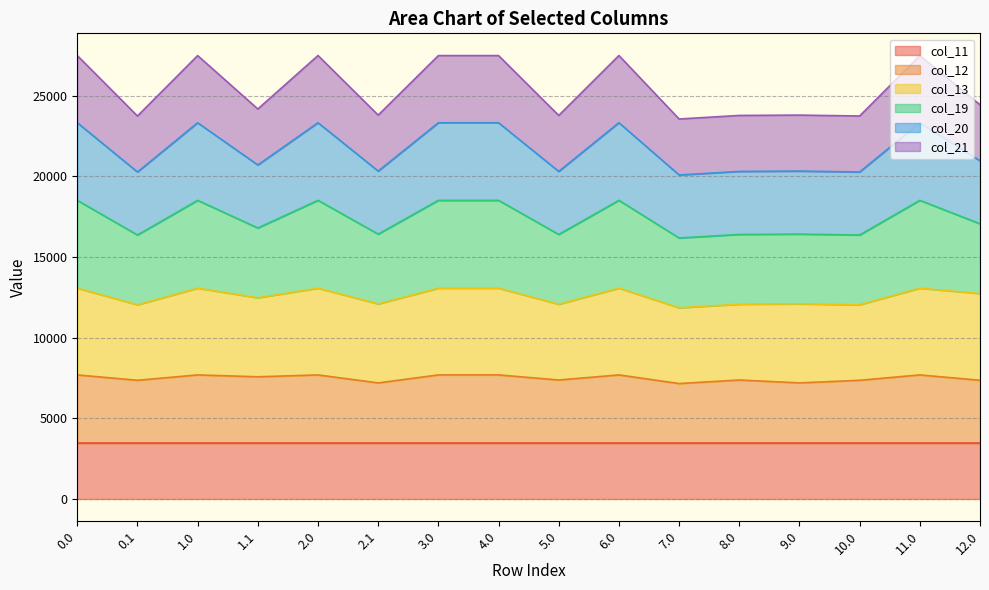

What is the maximum value shown in the chart?

27499.2